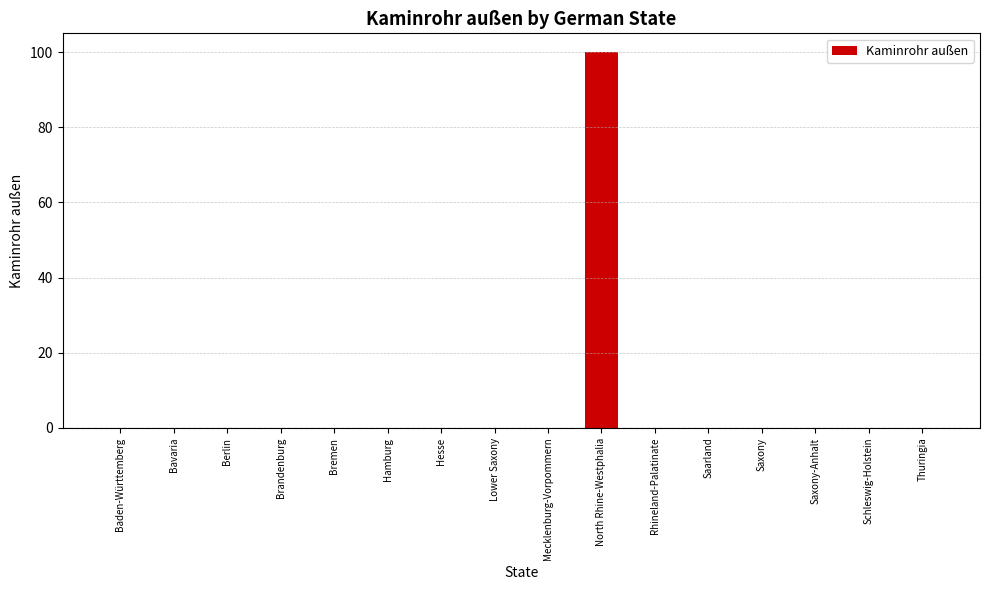

Between Rhineland-Palatinate and North Rhine-Westphalia, which is larger?

North Rhine-Westphalia